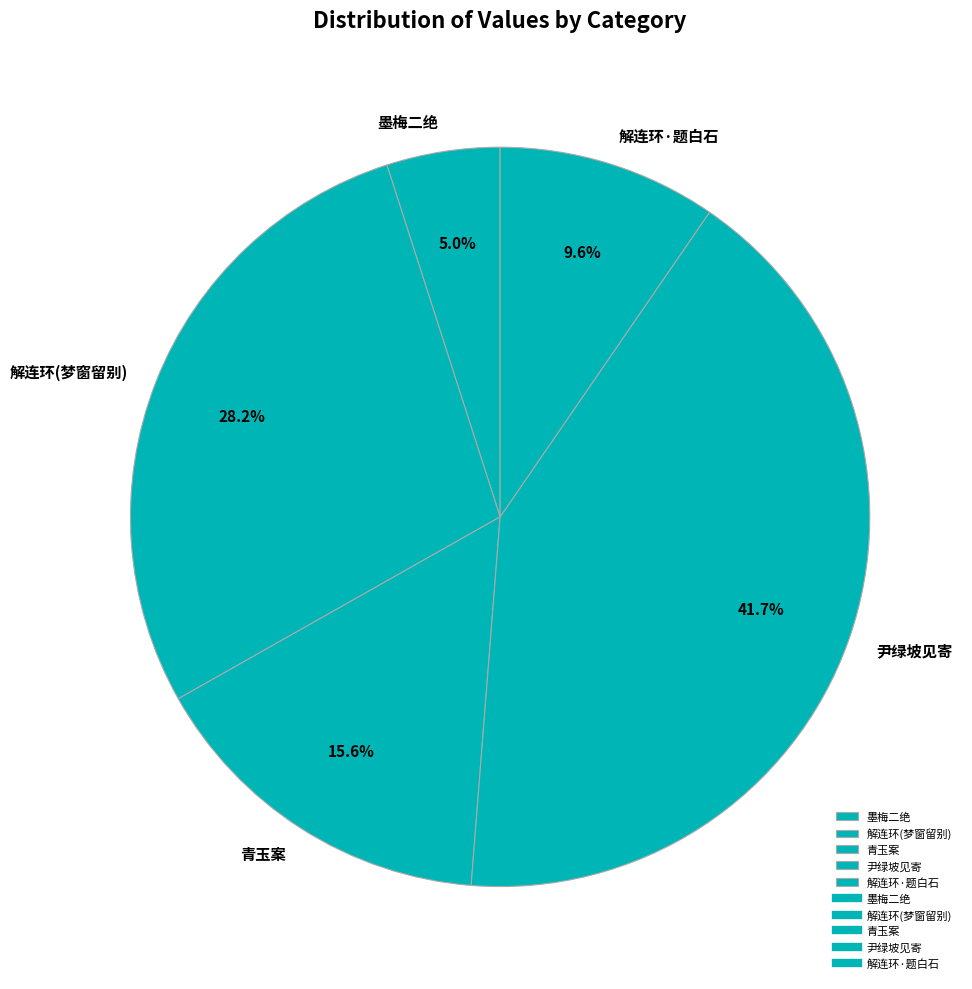

Between 尹绿坡见寄 and 解连环·题白石, which is larger?

尹绿坡见寄